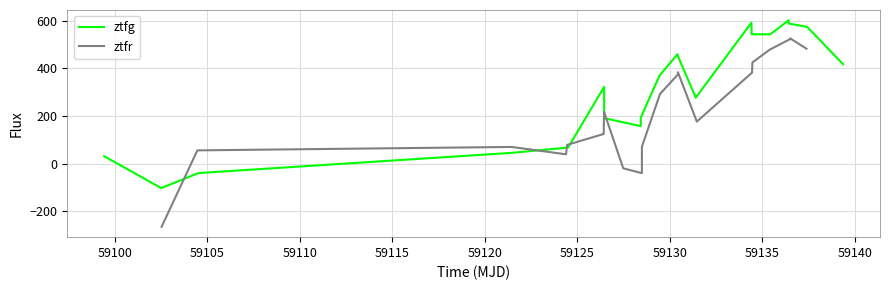

What are all the series names shown in the legend?

ztfg, ztfr